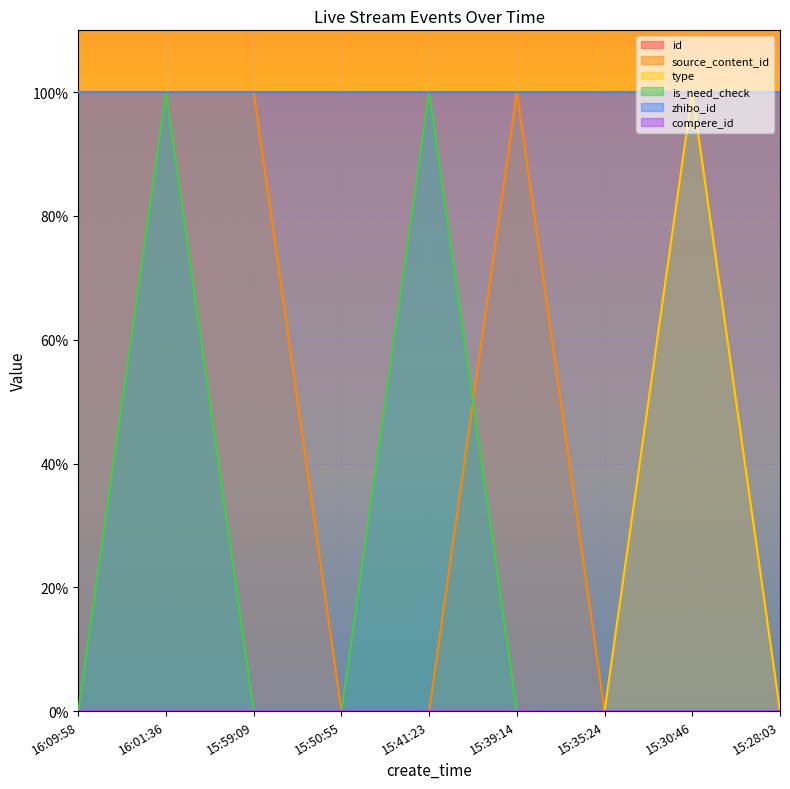

Which series has the largest total across all categories?

id